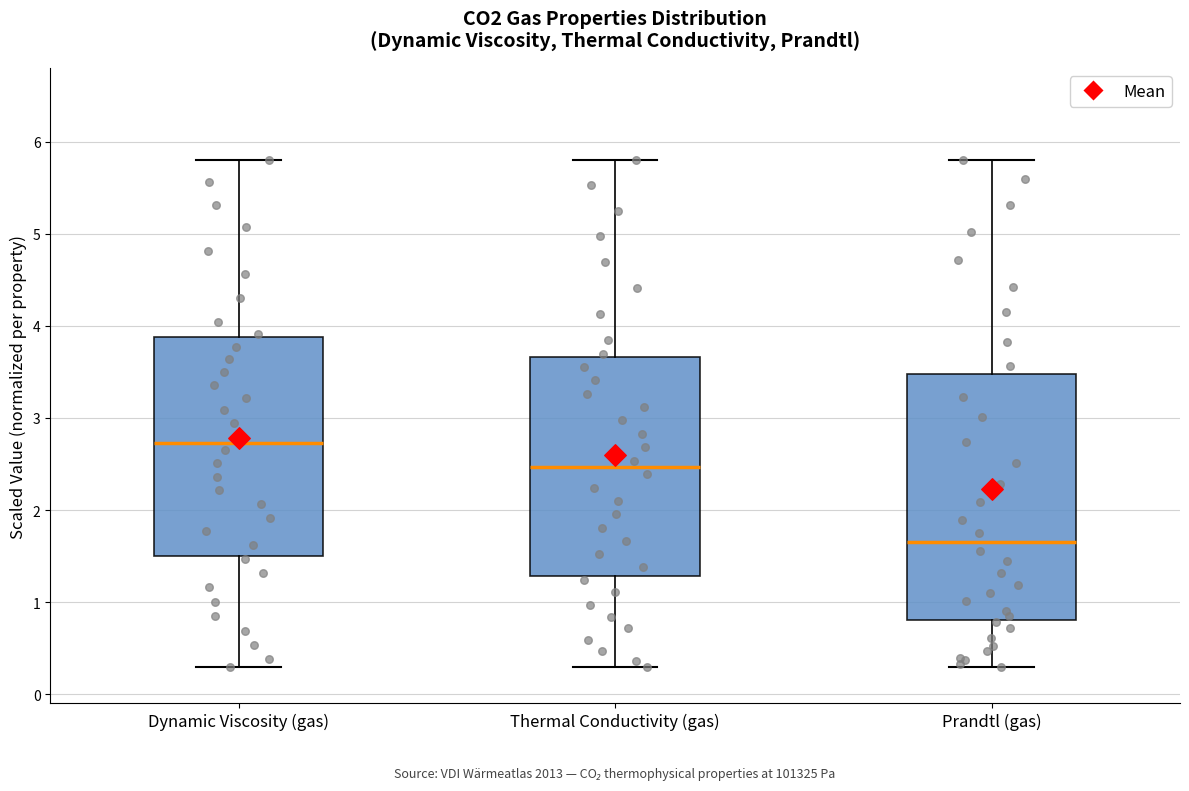

Reading left to right, read every box against the y-axis: the position of its median line, the range the box covers, and the ends of its whiskers. The values are not printed on the chart, so give them approximately, as read against the axis.

Dynamic Viscosity (gas): median 2.7, box 1.5 to 3.9, whiskers 0.3 to 5.8
Thermal Conductivity (gas): median 2.5, box 1.3 to 3.7, whiskers 0.3 to 5.8
Prandtl (gas): median 1.7, box 0.8 to 3.5, whiskers 0.3 to 5.8